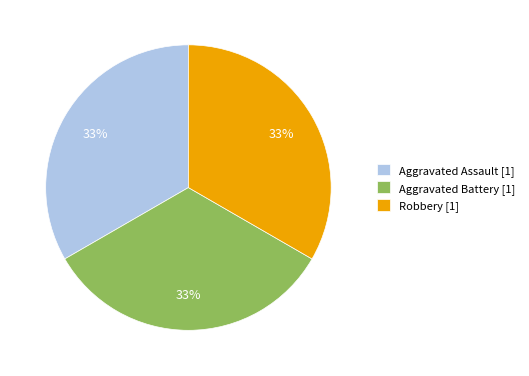

The Aggravated Battery [1] slice represents 43% of the pie. True or false?

False